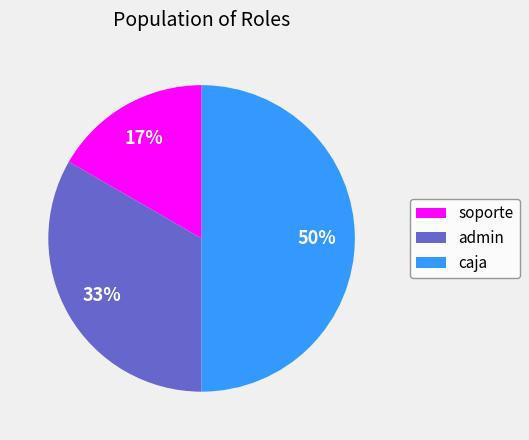

Between admin and caja, which is larger?

caja